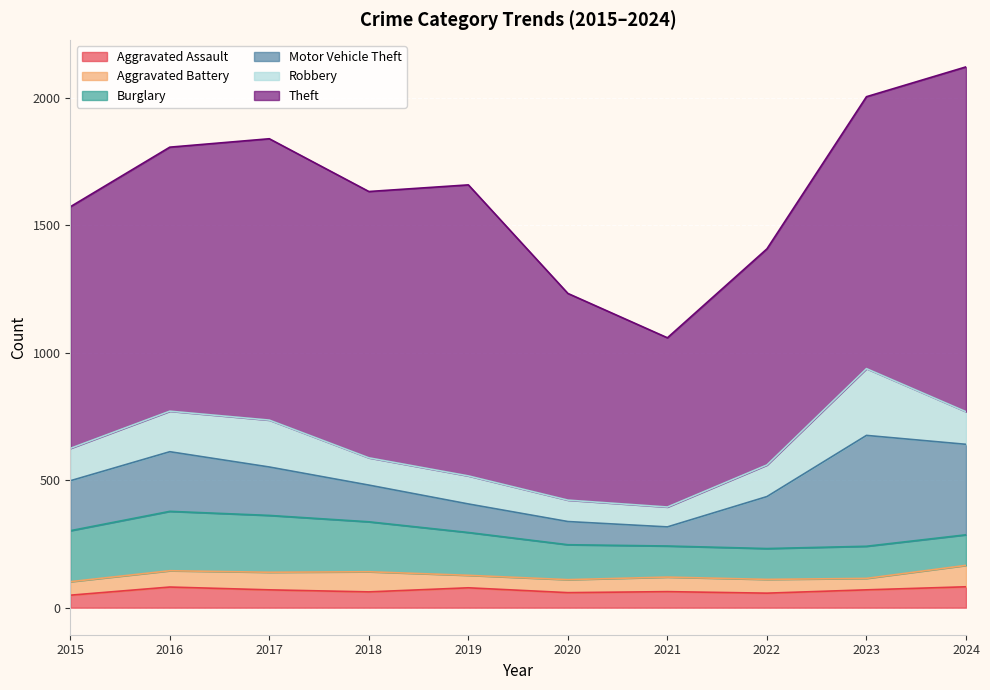

What is the lowest value of the Aggravated Assault series?

49